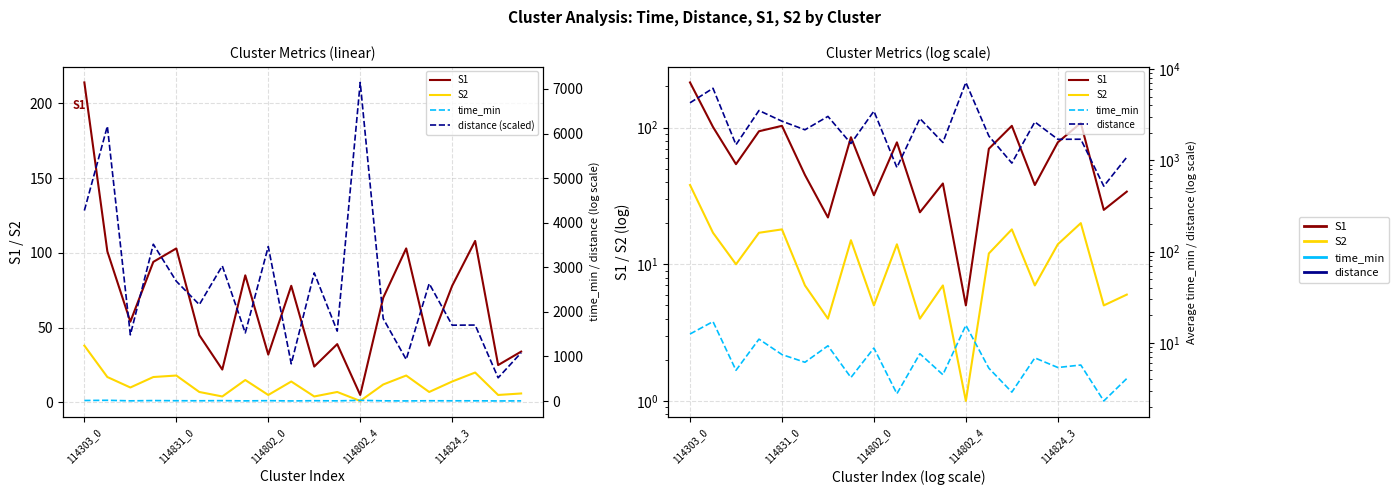

Rank the series by their maximum value, from lowest to highest.

time_min, S2, S1, distance (scaled), distance